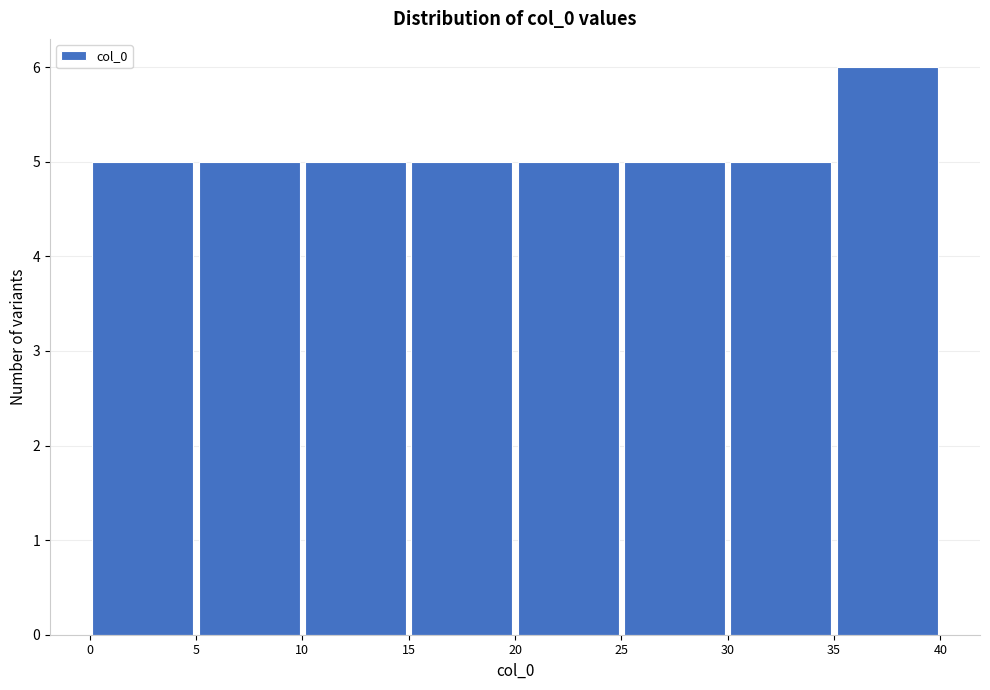

How tall is the bar that spans 5 to 10 on the x-axis? The values are not printed on the chart, so give them approximately, as read against the axis.

5